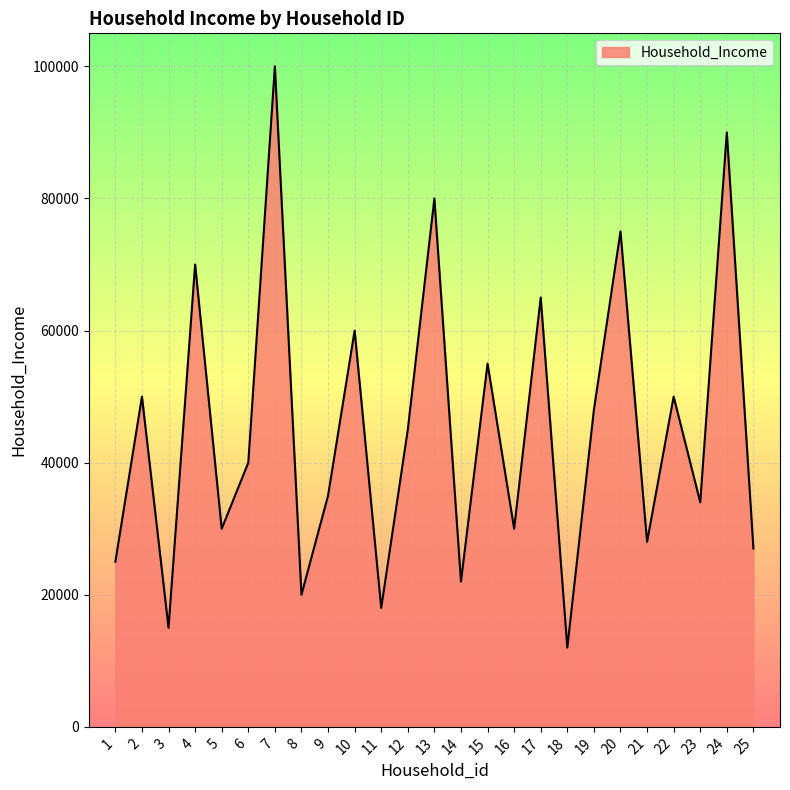

True or false: the data has more than 2 interior local peaks.

True